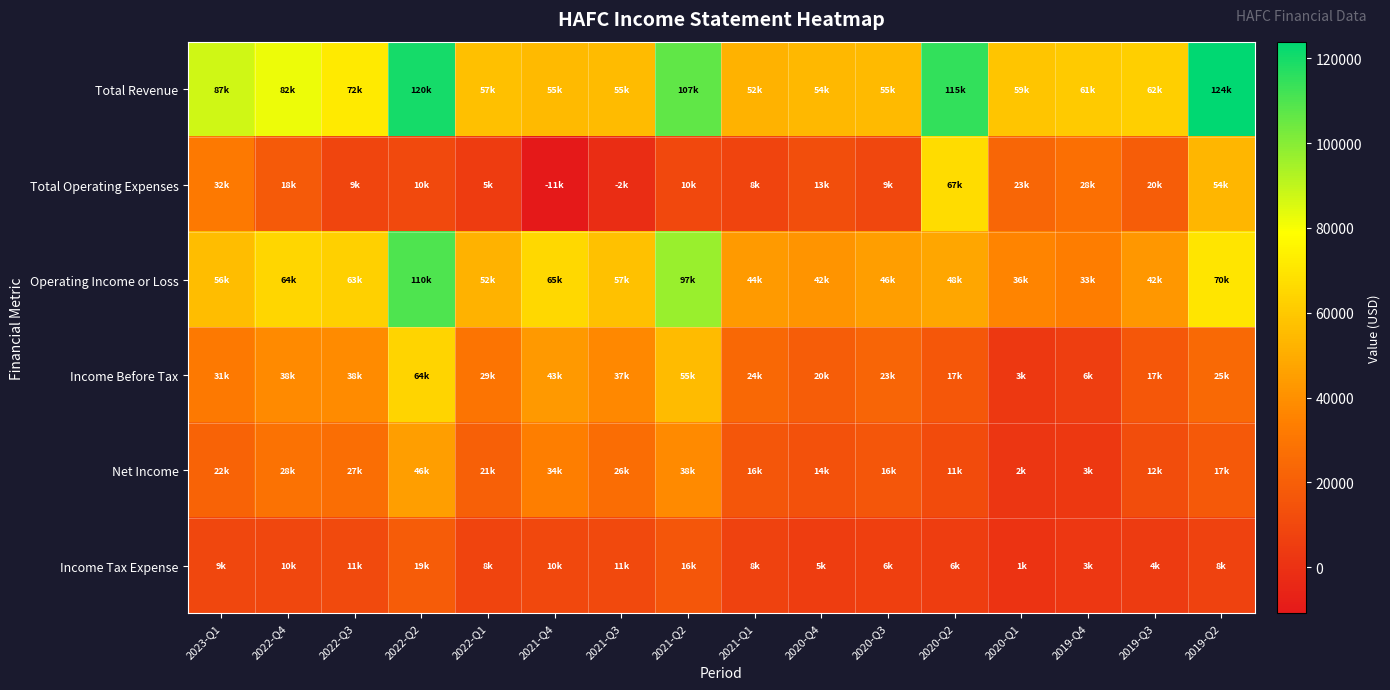

Which series changed the most between 2023-Q1 and 2021-Q1?

Total Revenue